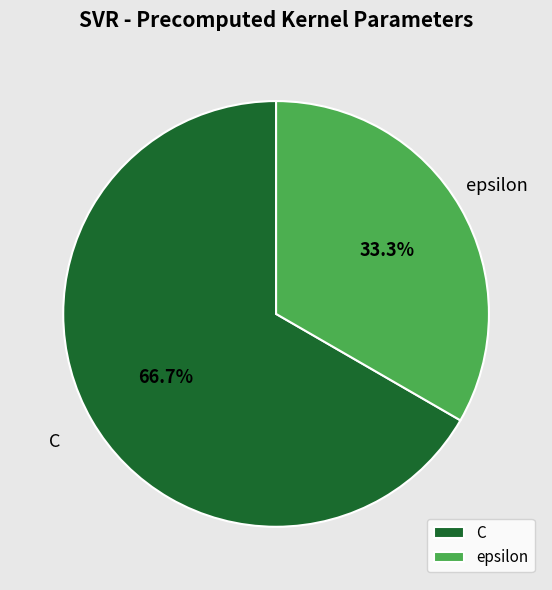

To the nearest percent, what percentage of the pie is epsilon?

33%